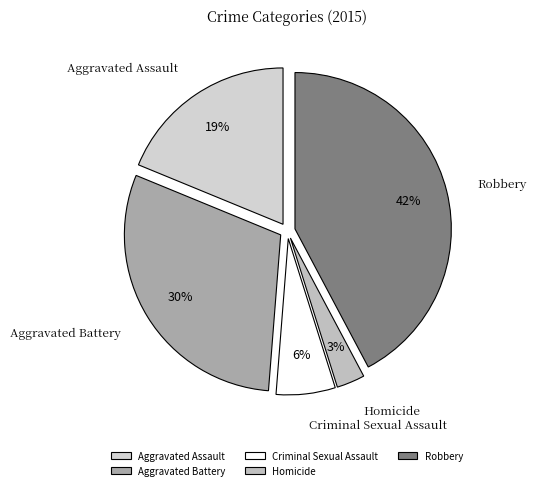

To the nearest percent, what percentage of the pie is Criminal Sexual Assault?

6%